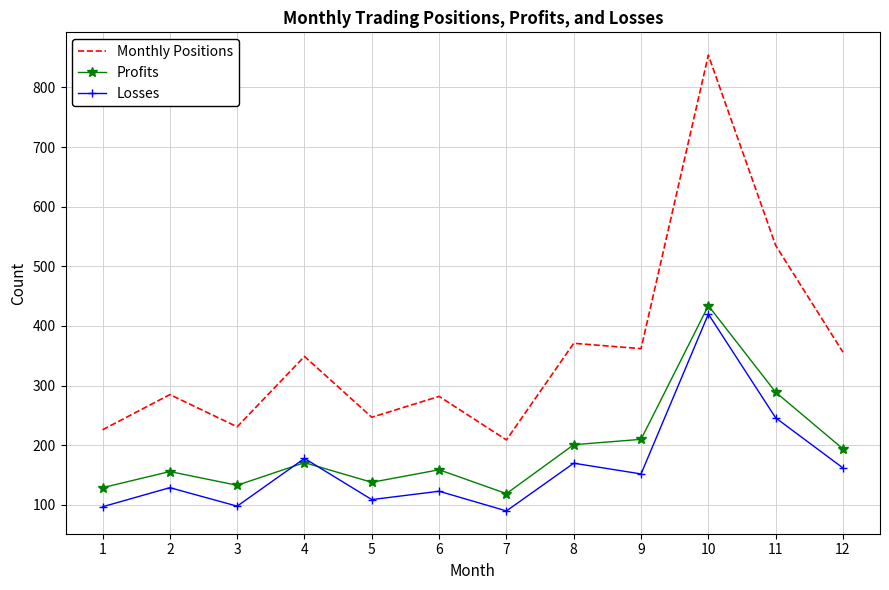

Read the Losses value at 4.

178